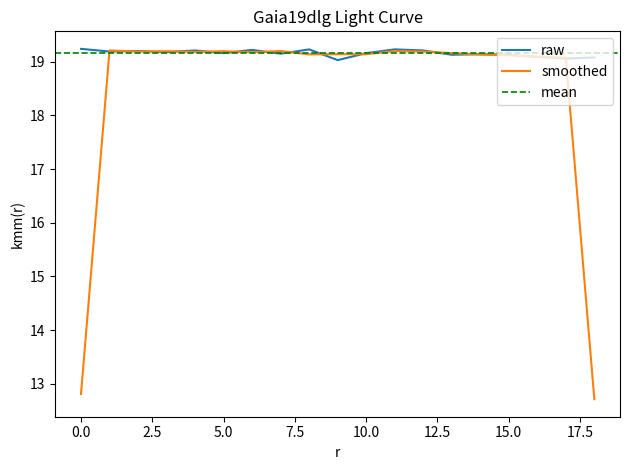

What is the highest value of the raw series?

19.2